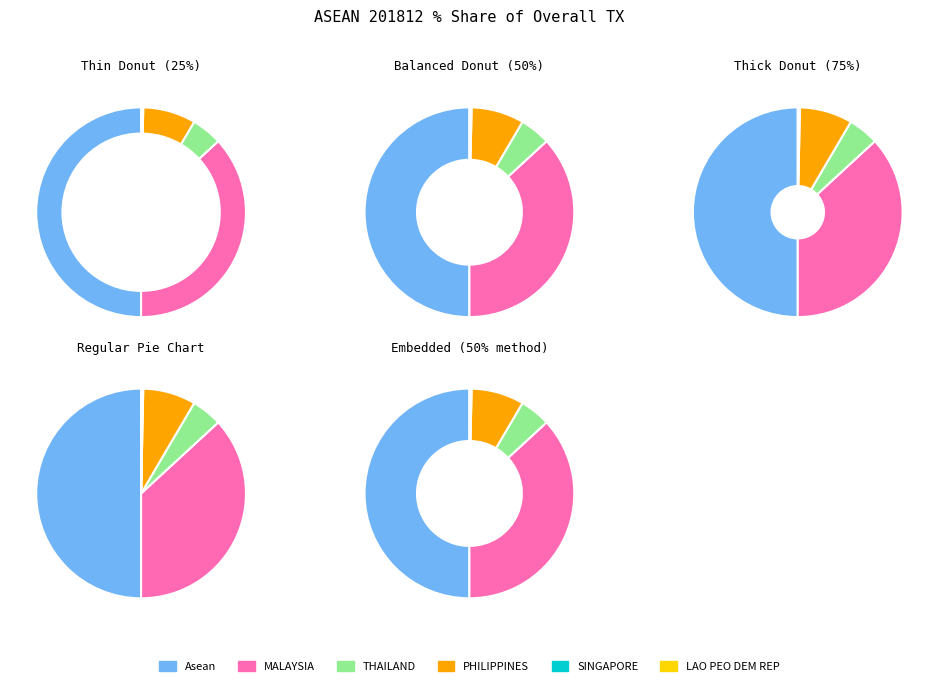

Is there a majority slice in this chart?

No